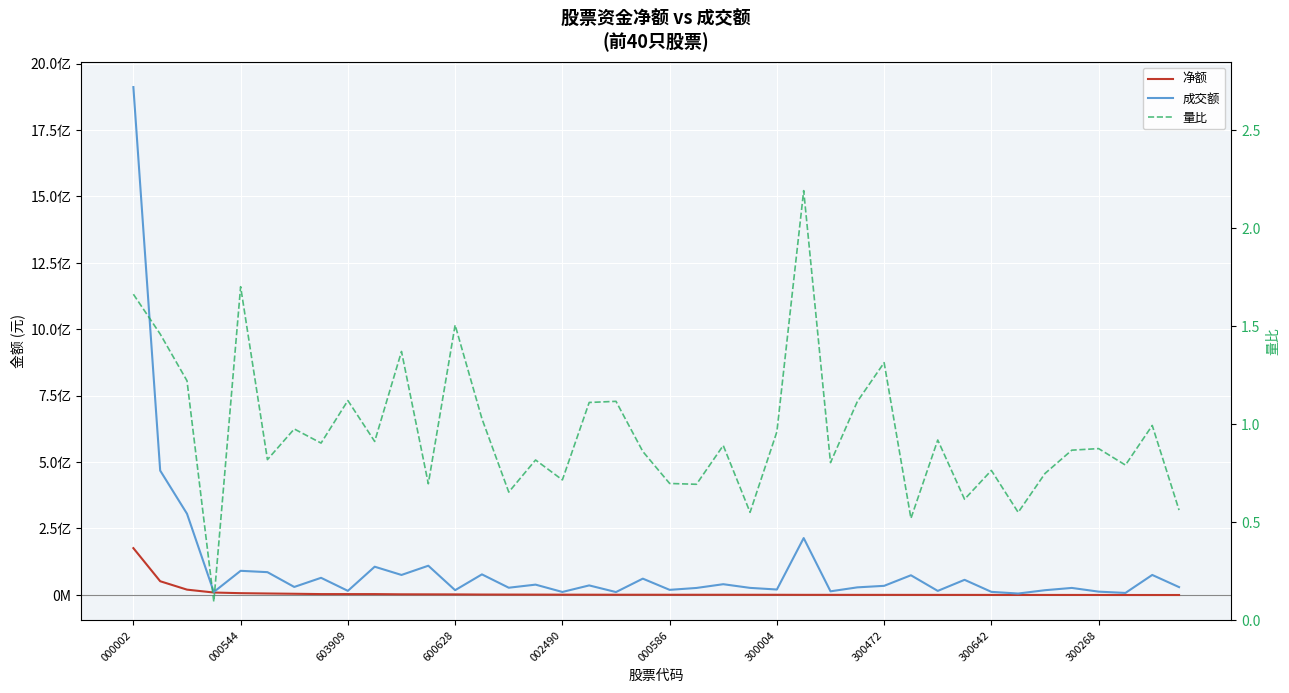

What is the maximum value shown in the chart?

1911600362.0